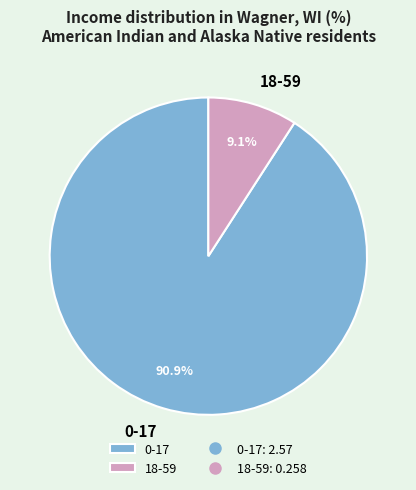

Count the number of slices in the pie.

2